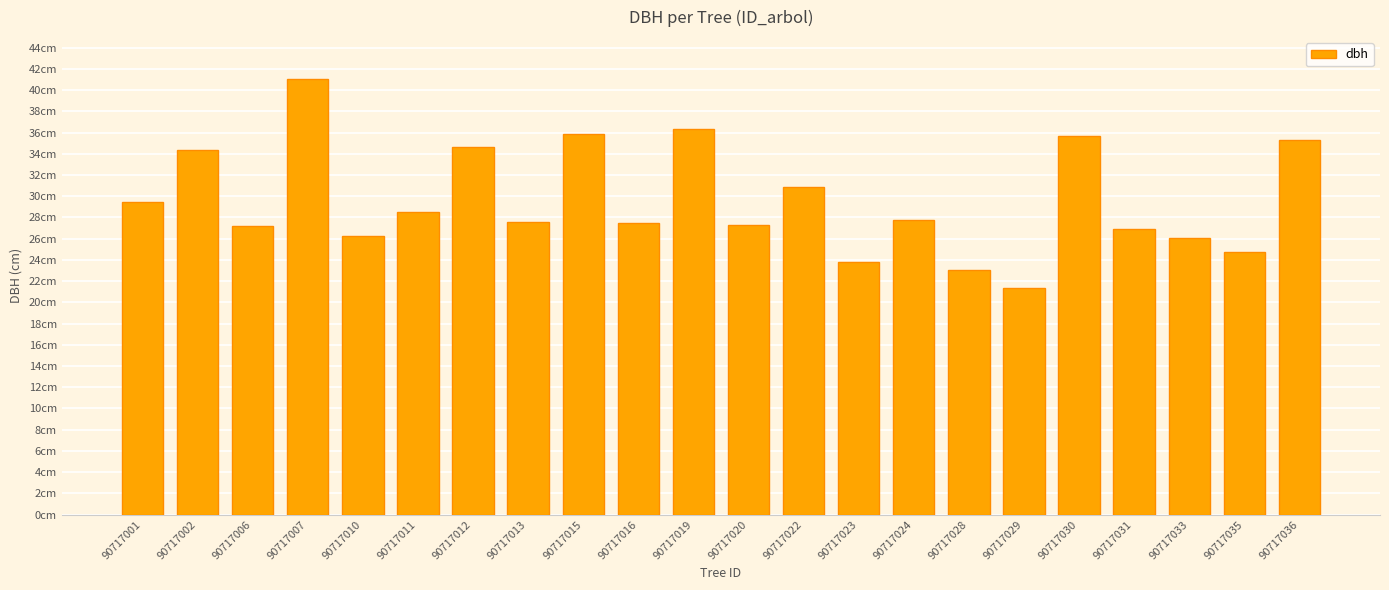

Are the bars horizontal?

No